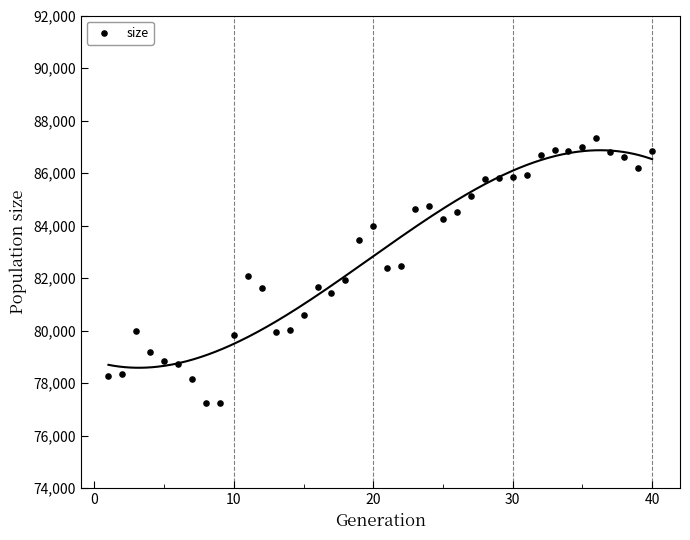

What is the range of X values (max minus min)?

39